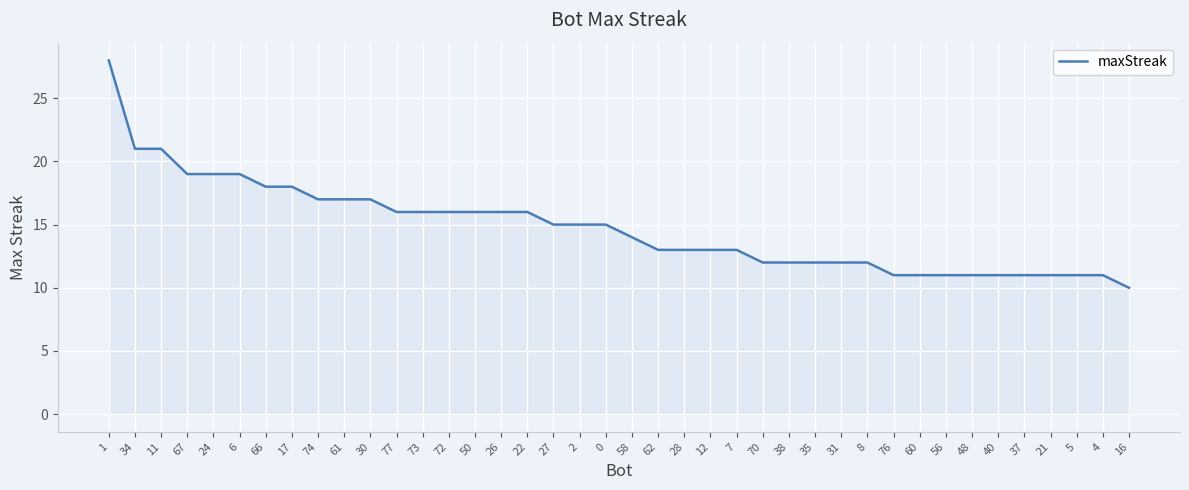

How many values are below 15?

20